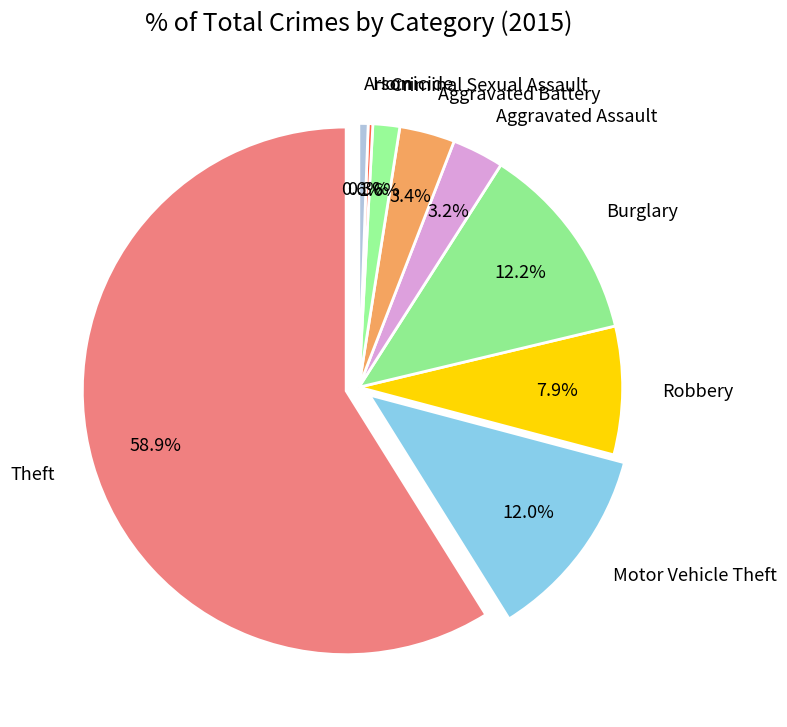

Is it true that Theft is 46% of the pie?

False